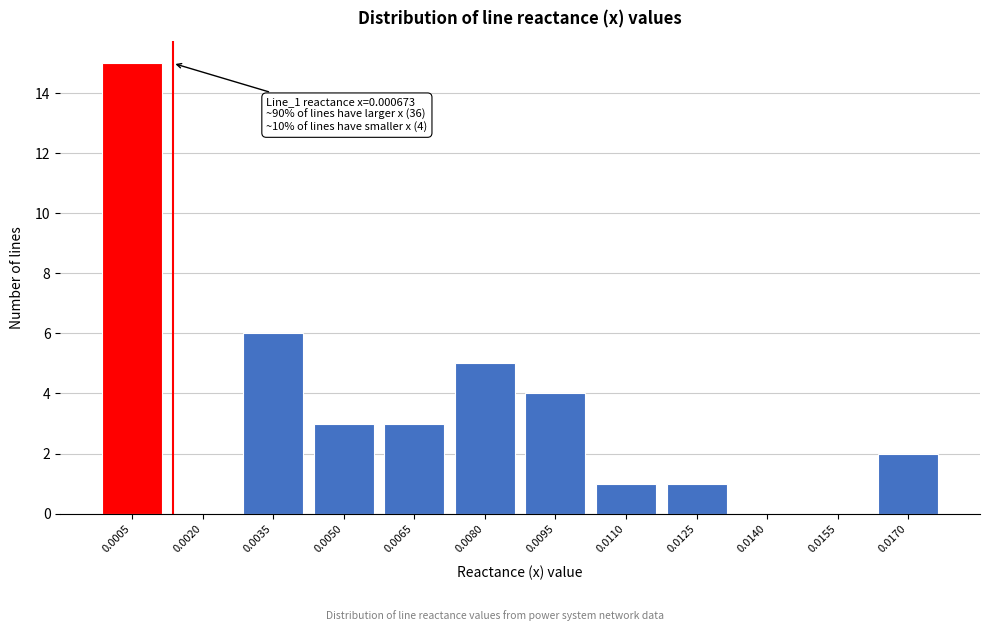

Is it true that the value at 0.0035 is 6?

True